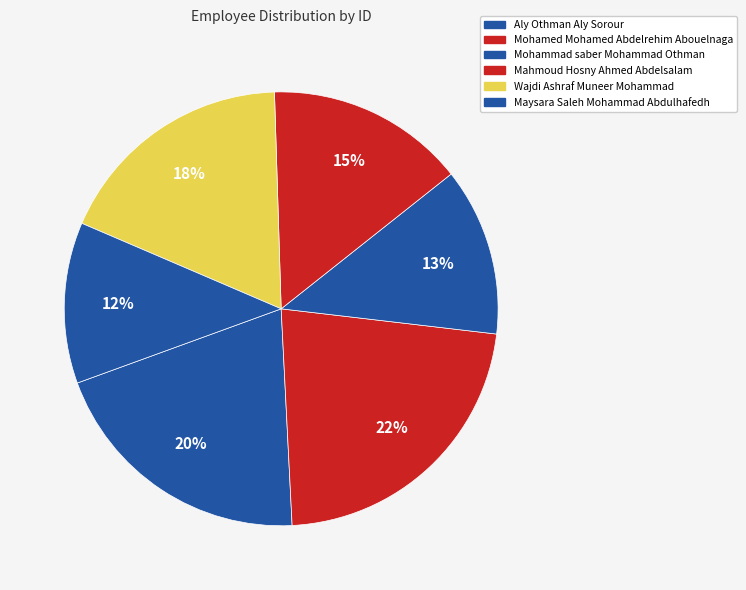

Count the number of slices in the pie.

6